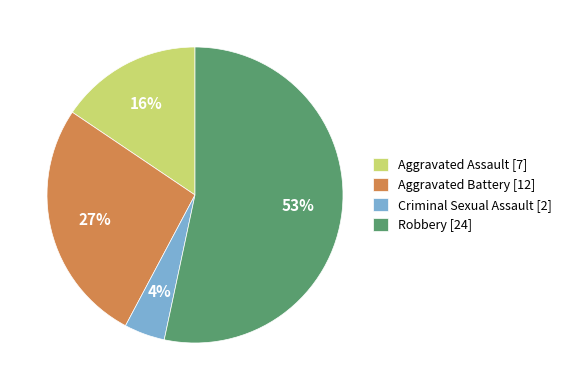

Rank the categories by value from highest to lowest.

Robbery, Aggravated Battery, Aggravated Assault, Criminal Sexual Assault